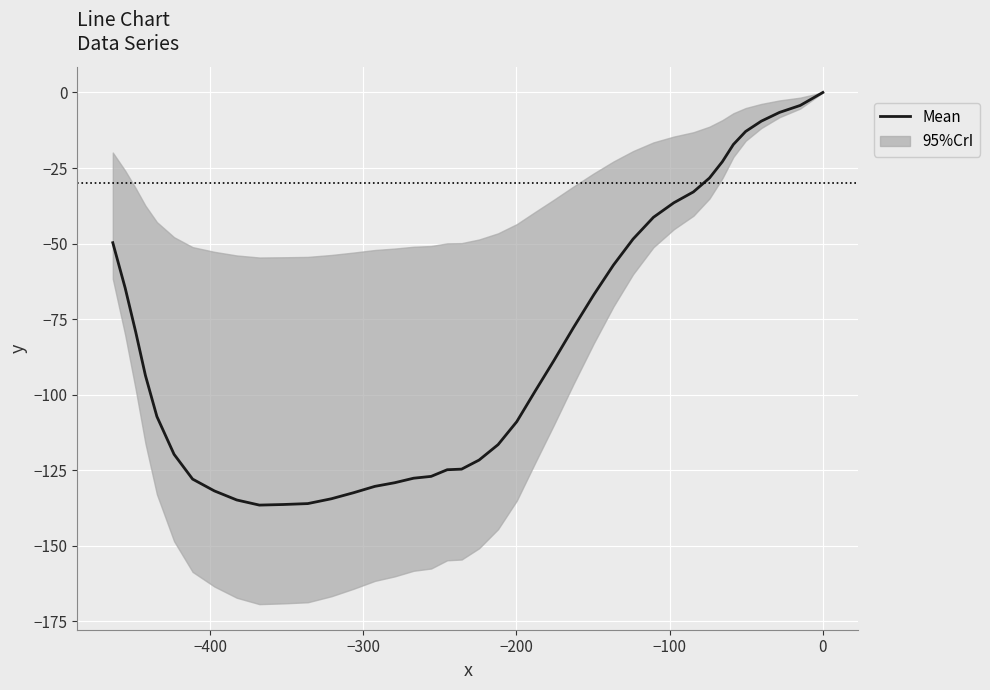

How many lines are shown in the chart?

1